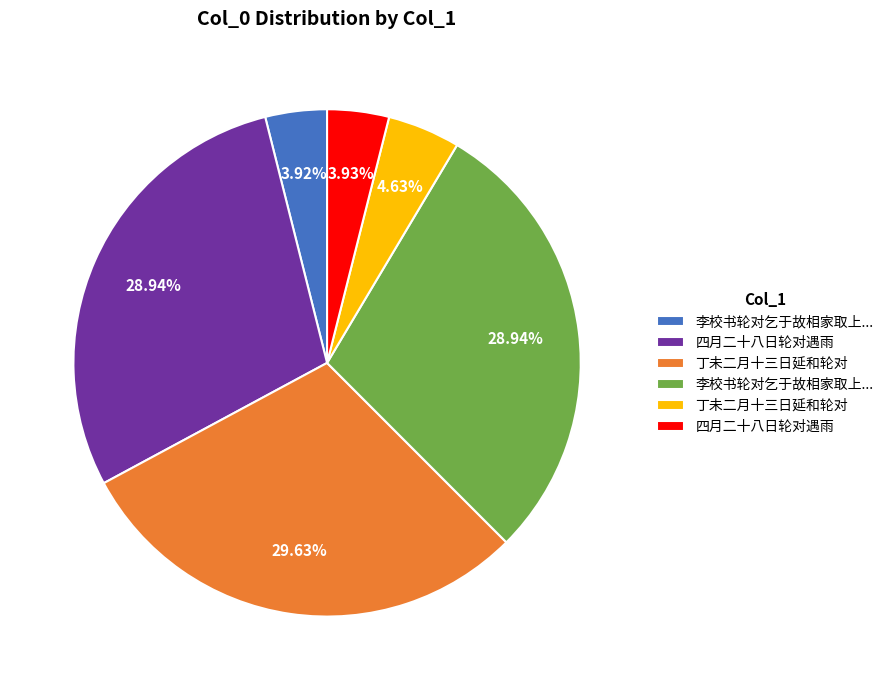

Is there a majority slice in this chart?

No